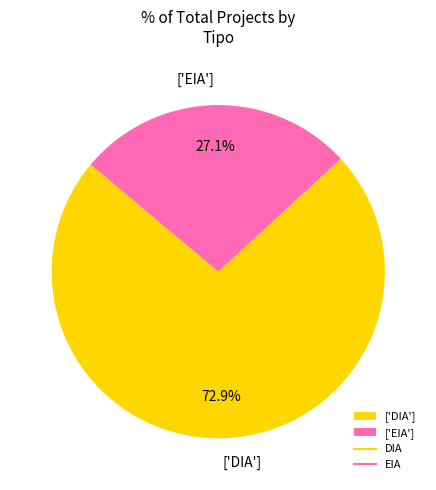

Rank the categories by value from highest to lowest.

['DIA'], ['EIA']